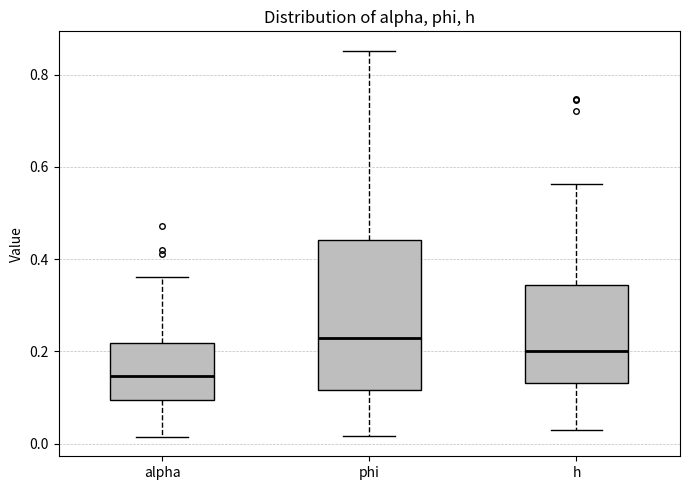

Which box is the tallest, from its lower edge to its upper edge?

phi